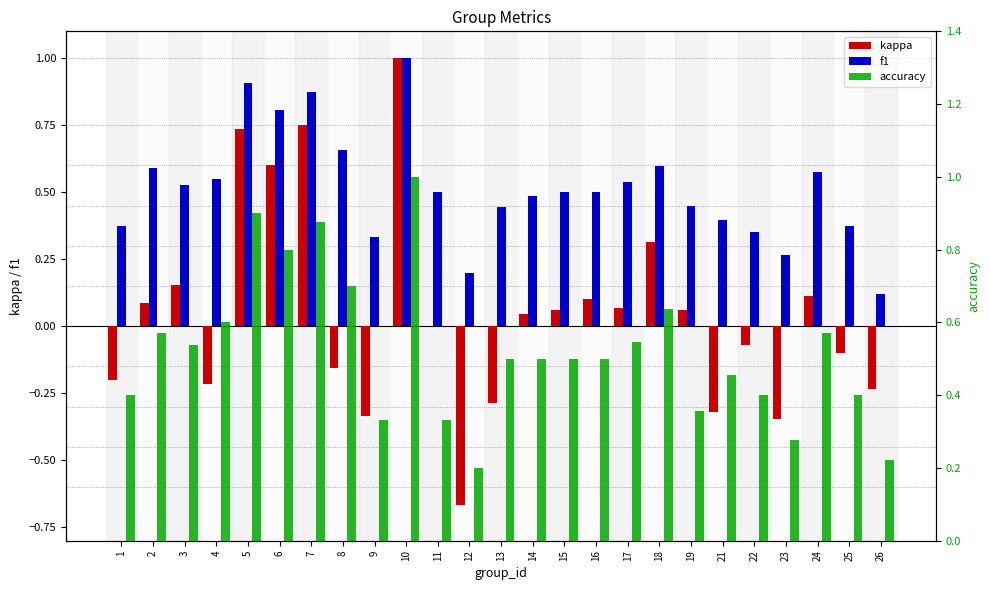

True or false: accuracy has a value of 0.2 at 18.

False